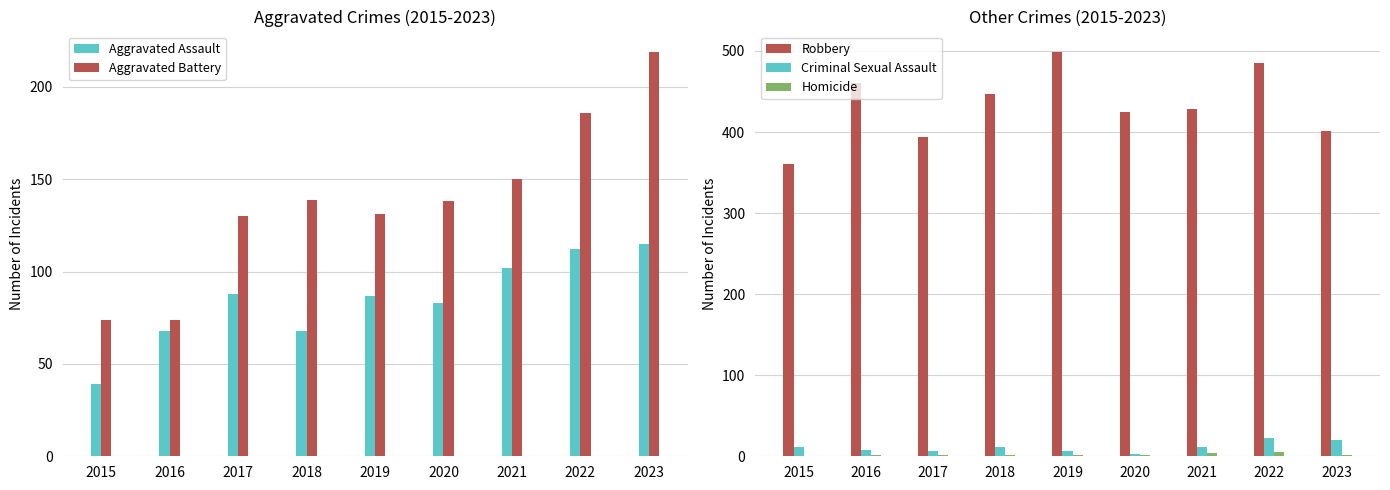

True or false: Robbery has a value of 361 at 2015.

True